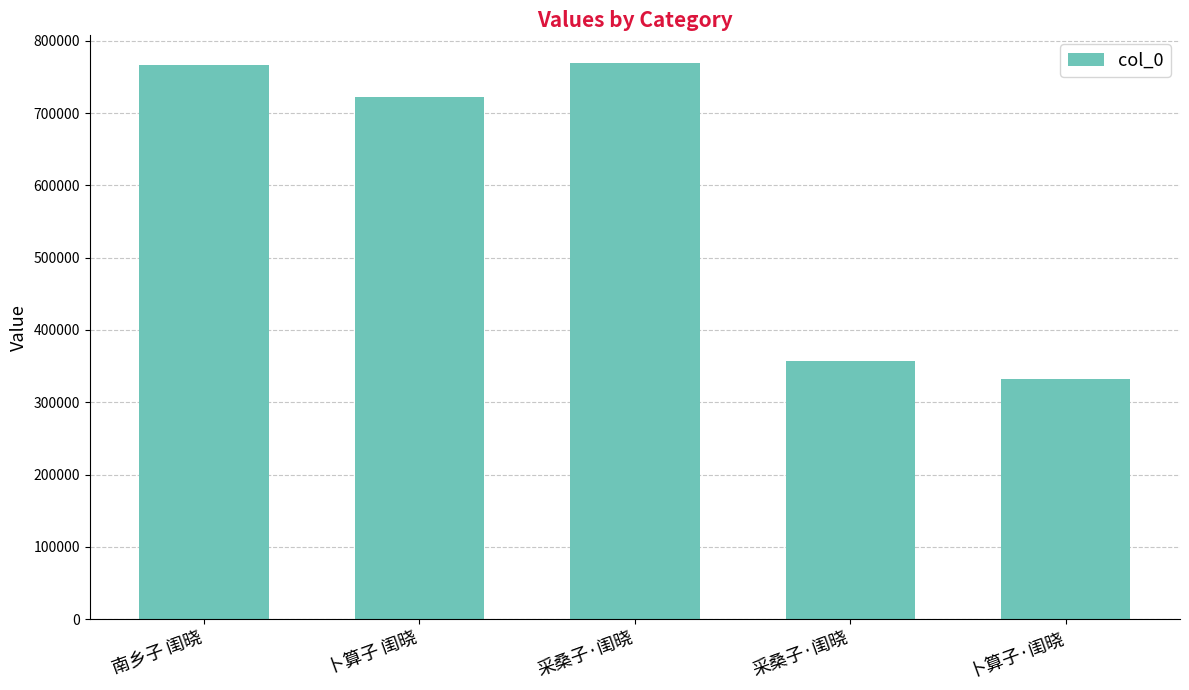

Reading left to right, extract all data points from this chart.

南乡子 闺晓=766714	卜算子 闺晓=722759	采桑子·闺晓=768980	采桑子·闺晓=357322	卜算子·闺晓=332632